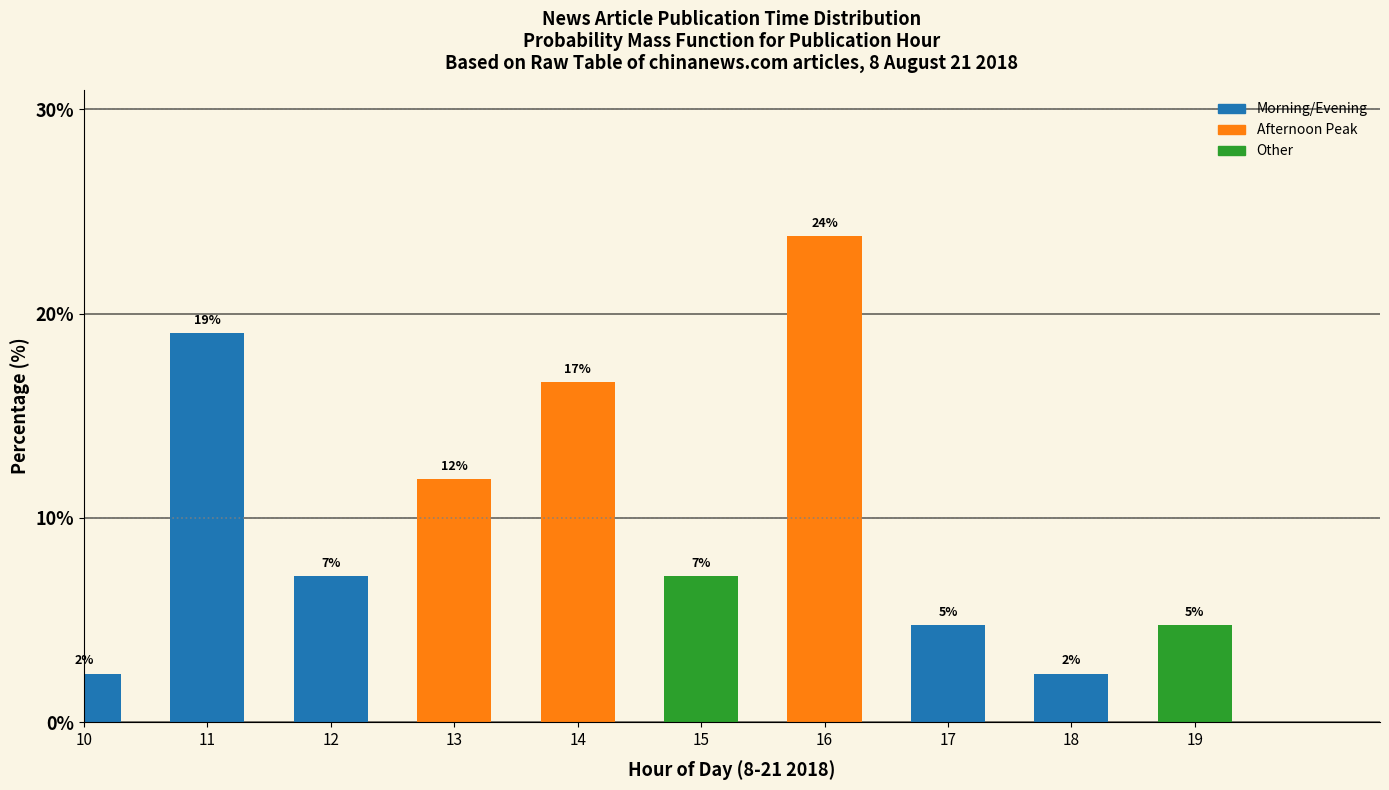

How many bars are there in total?

10